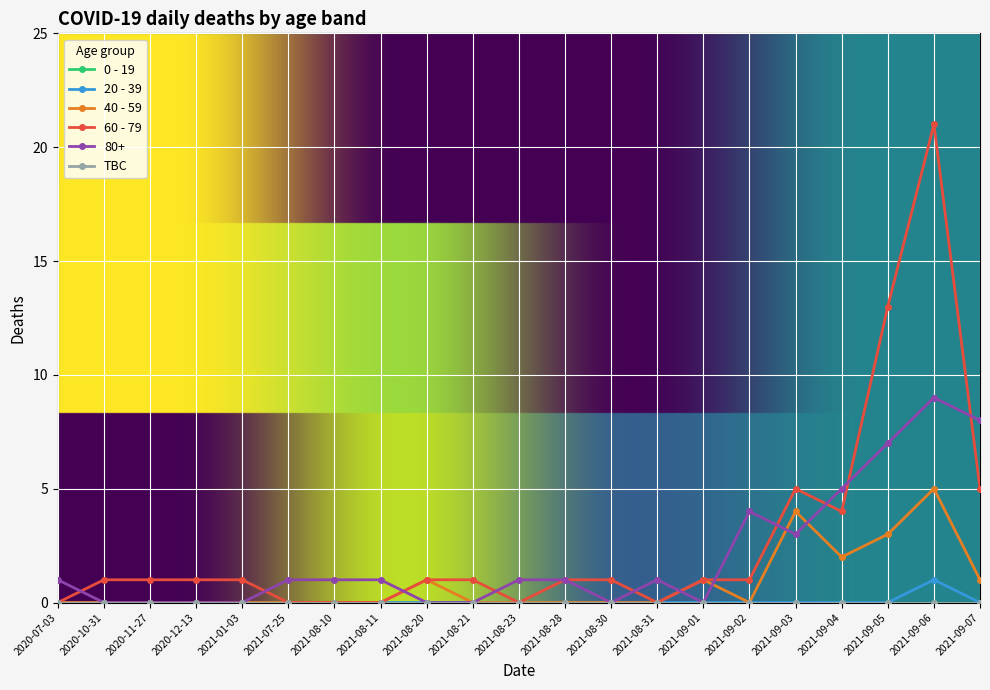

Does the chart have visible grid lines?

Yes